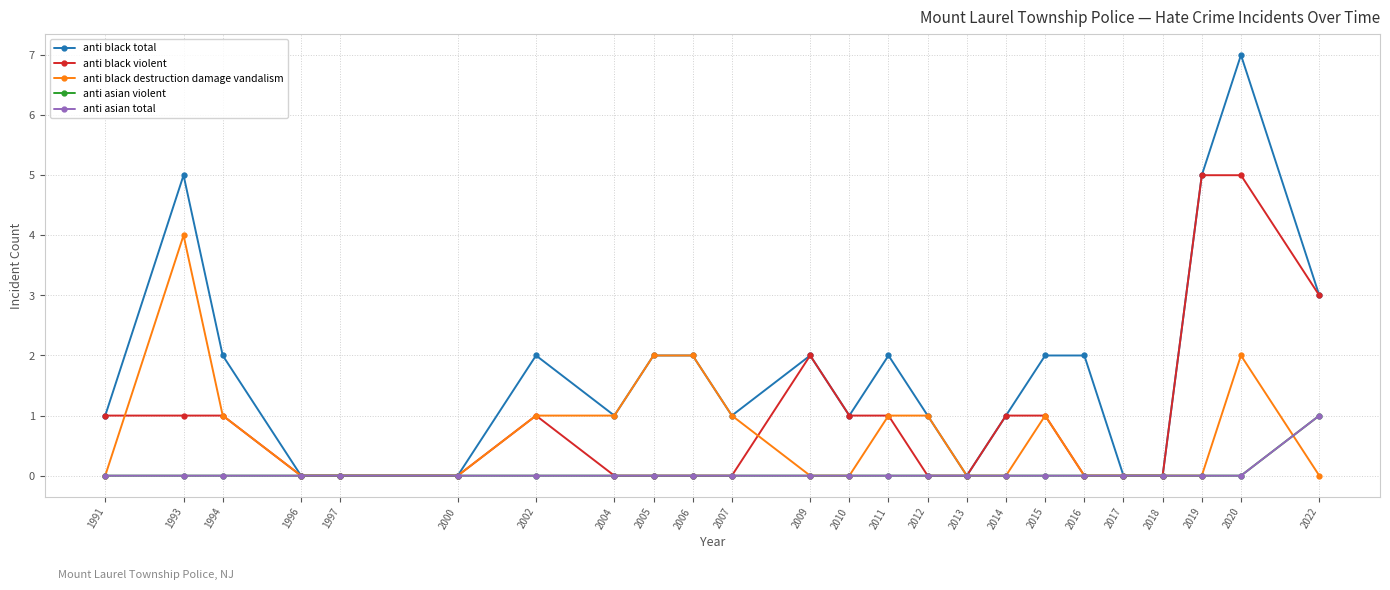

Is this an area chart (filled region under the line)?

No